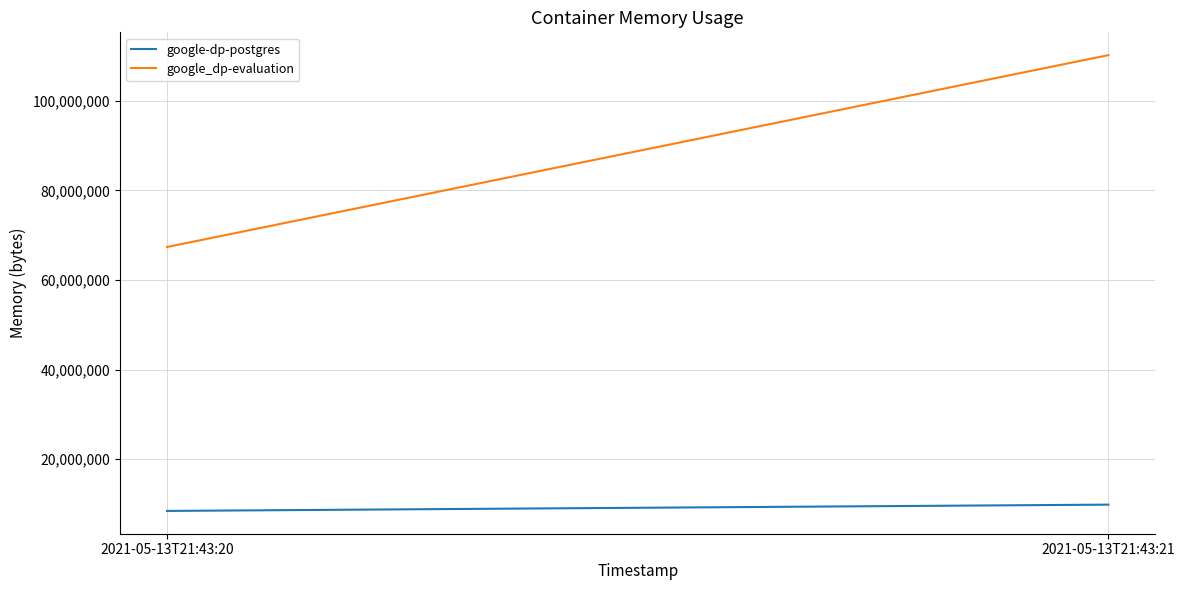

True or false: google_dp-evaluation has a value of 110219264 at 2021-05-13T21:43:21.

True